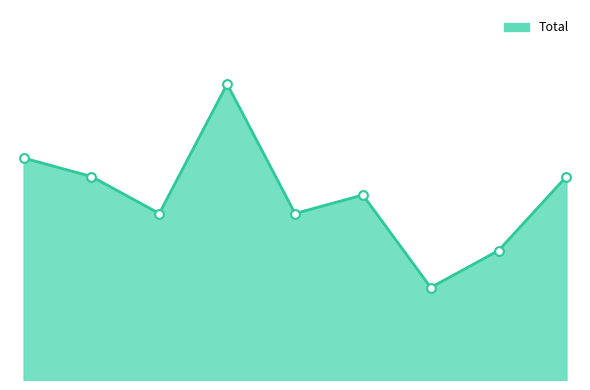

Does the chart have visible grid lines?

No